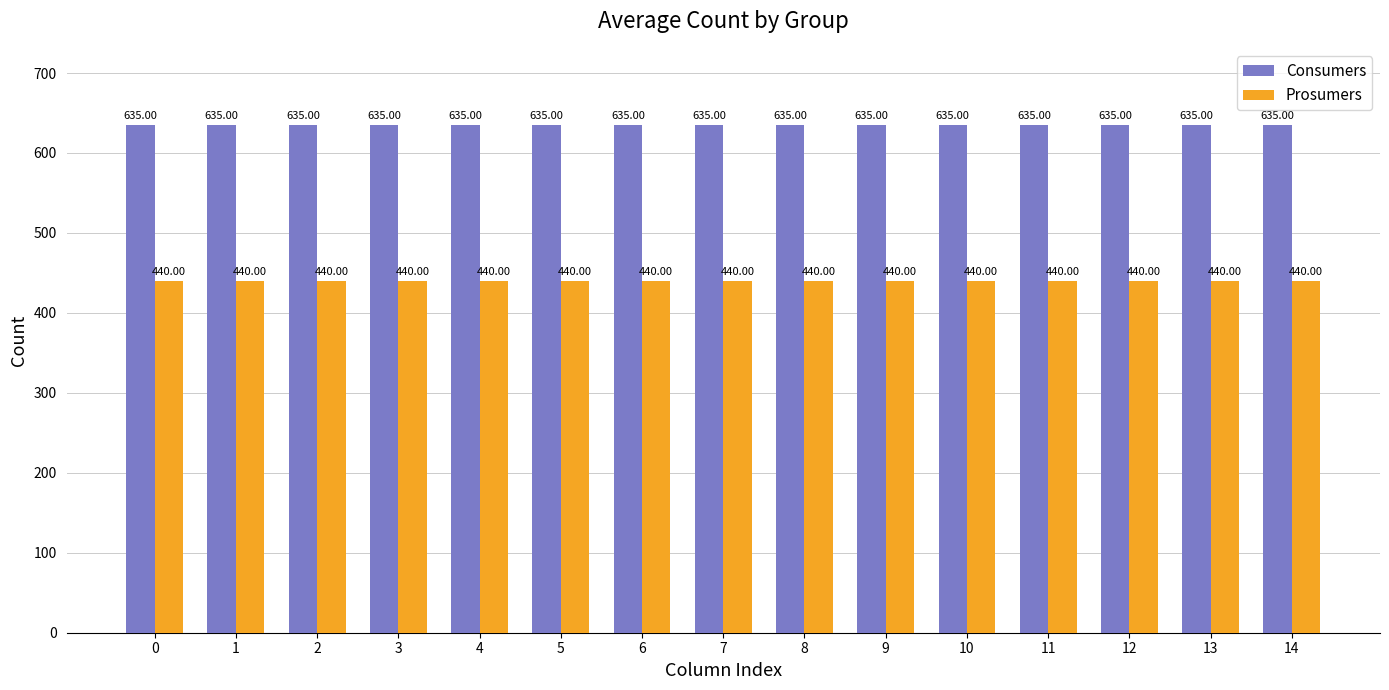

Reading right to left, transcribe all the data shown in this chart.

Consumers: 635	635	635	635	635	635	635	635	635	635	635	635	635	635	635
Prosumers: 440	440	440	440	440	440	440	440	440	440	440	440	440	440	440